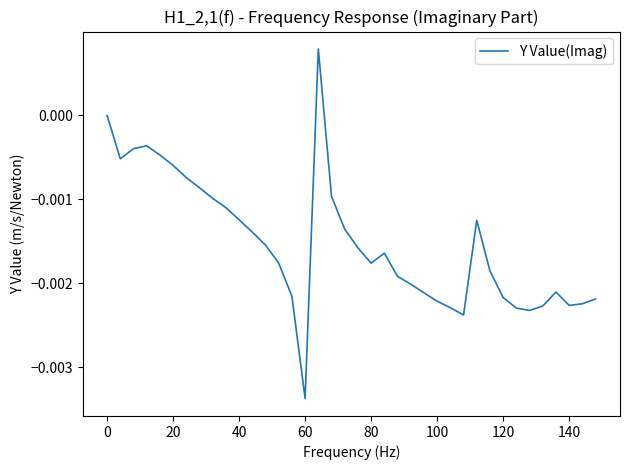

Does the chart display data point markers on the line(s)?

No